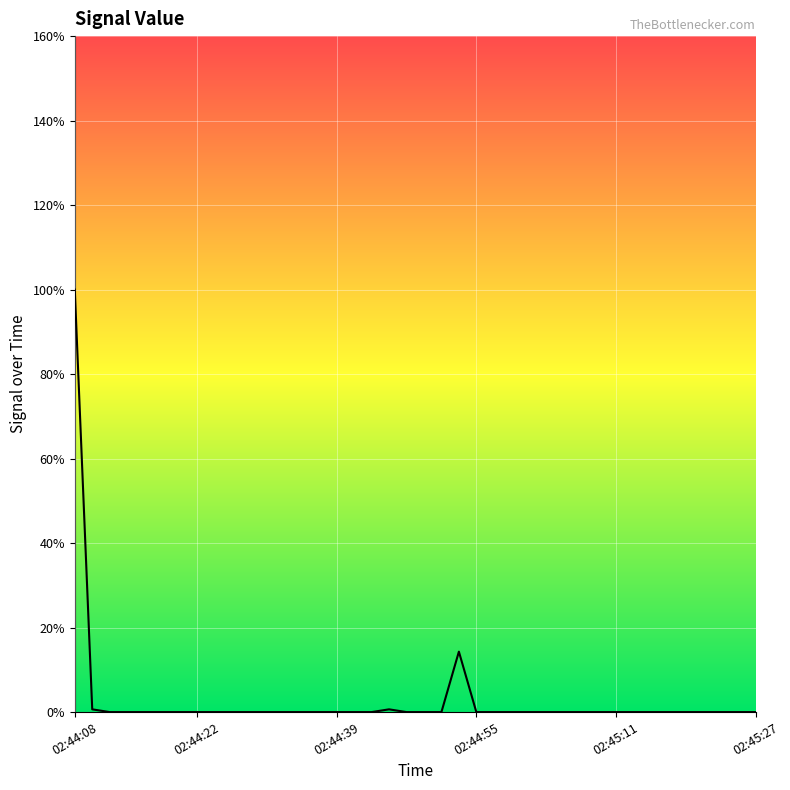

What is the sum of all values?

115.6